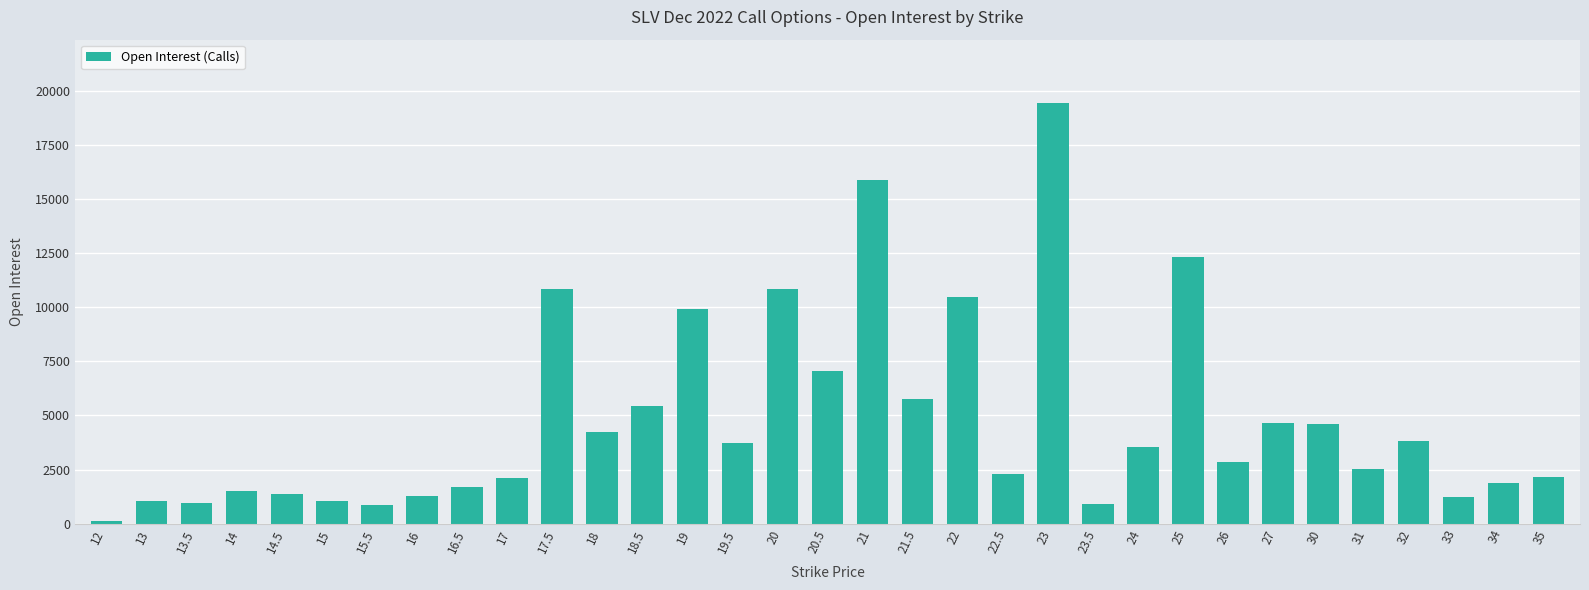

How many bars are there in total?

33